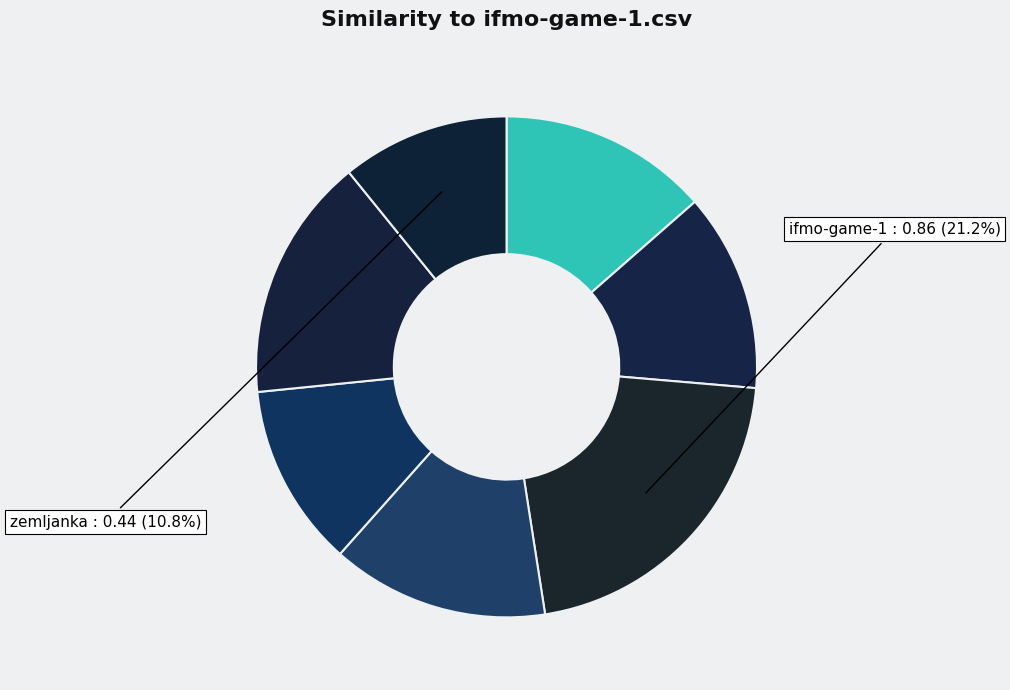

How many slices are in this pie chart?

7